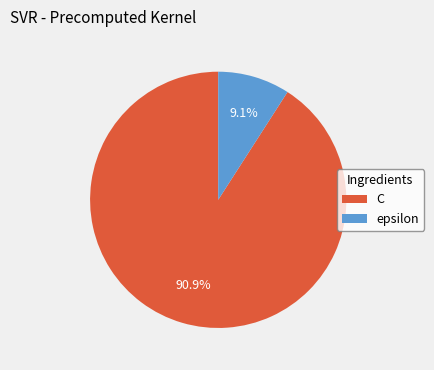

Which slice represents more than half of the pie?

C